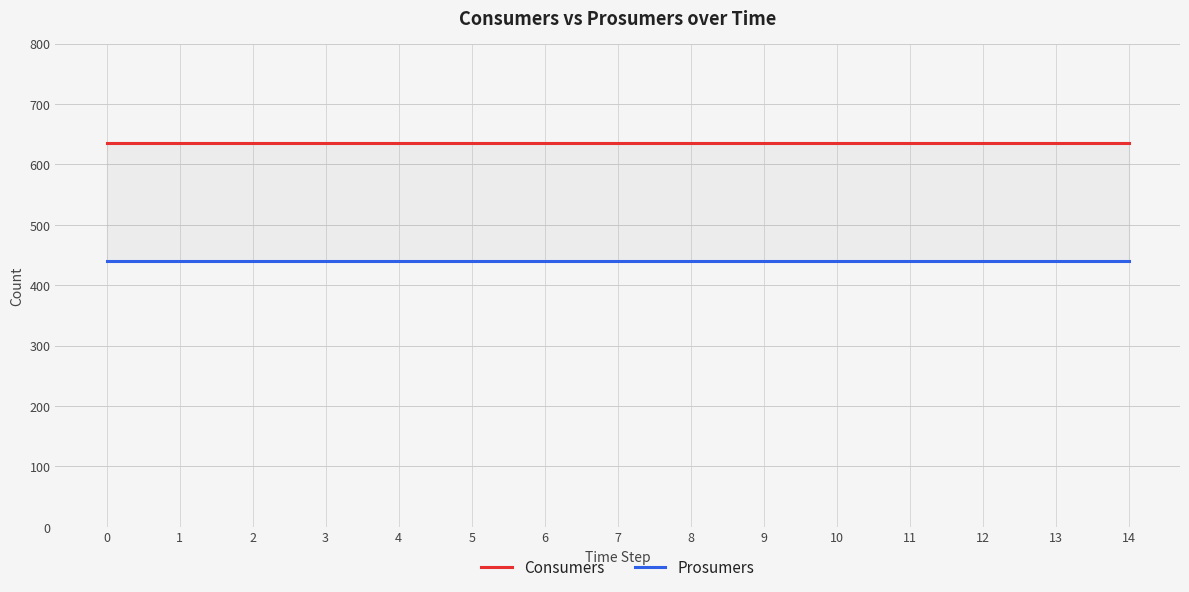

Count the number of categories in the chart.

15